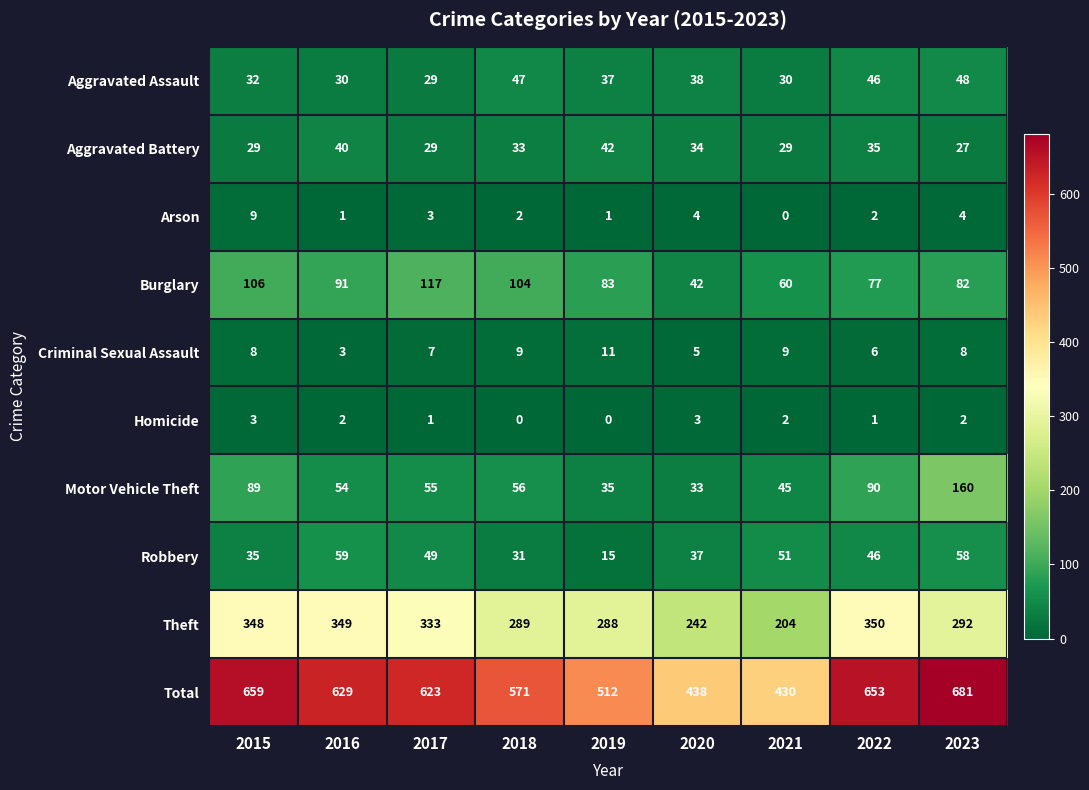

At which label is Theft closest to 277?

2019